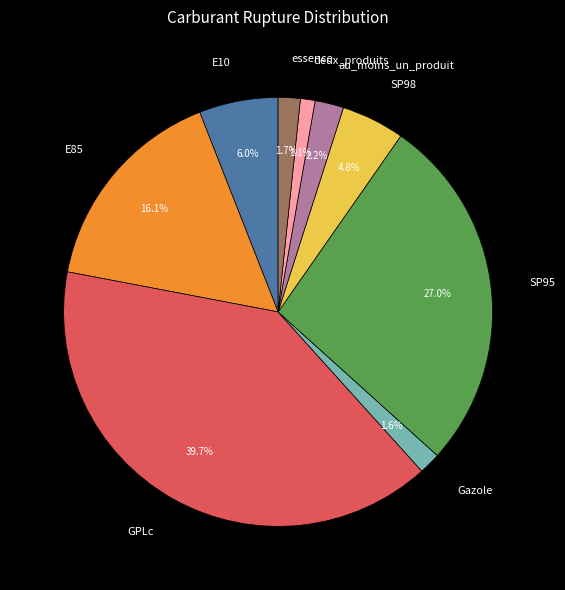

What is the total percentage of GPLc and essence?

41.3%